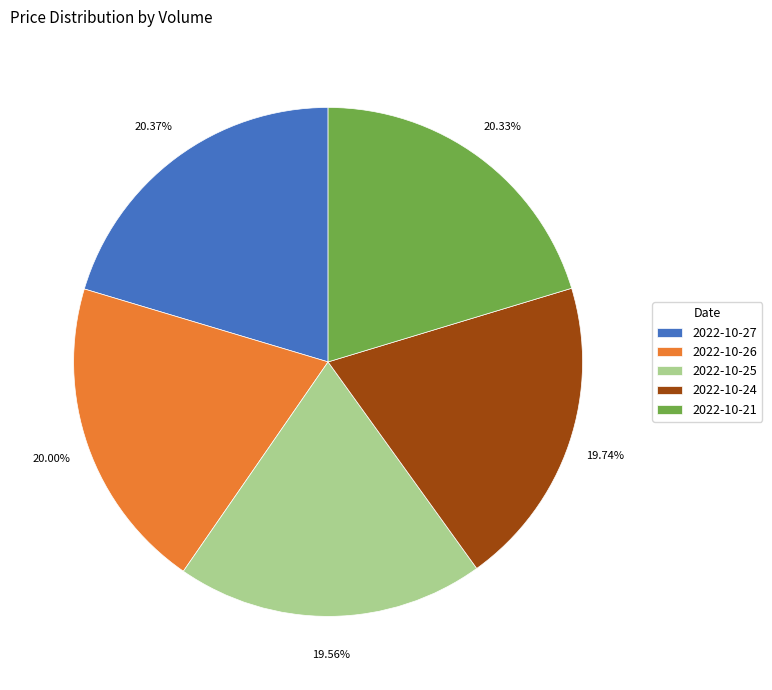

How many segments does this pie chart have?

5